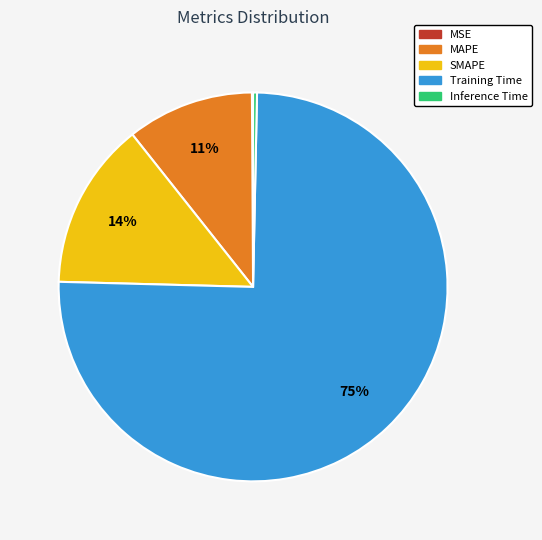

Which category has the biggest portion of the pie?

Training Time